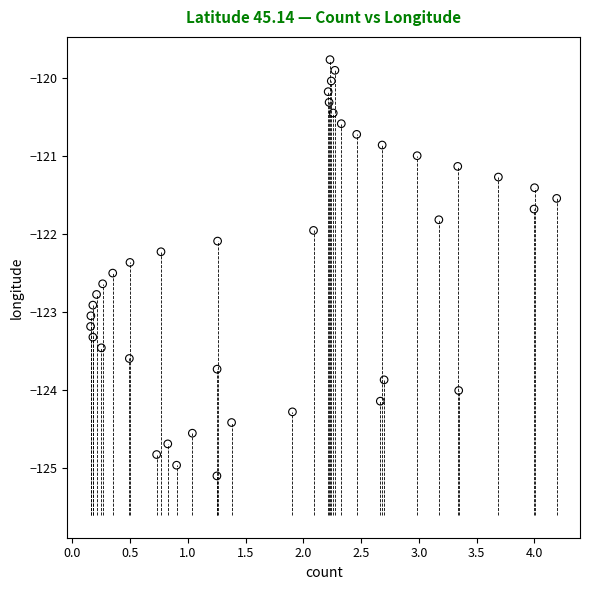

What is the range of Y values (max minus min)?

5.3